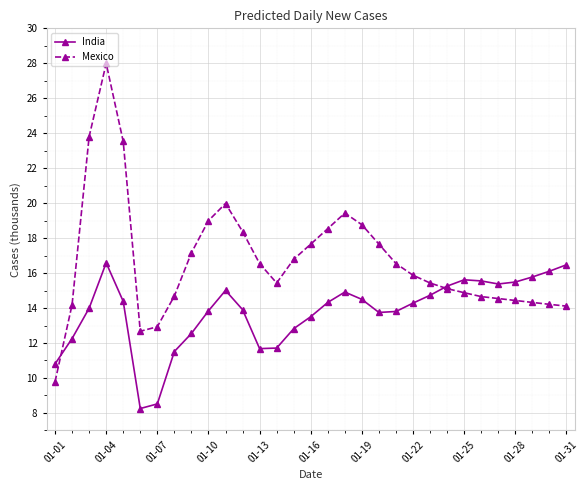

How many data points does each series have?

31